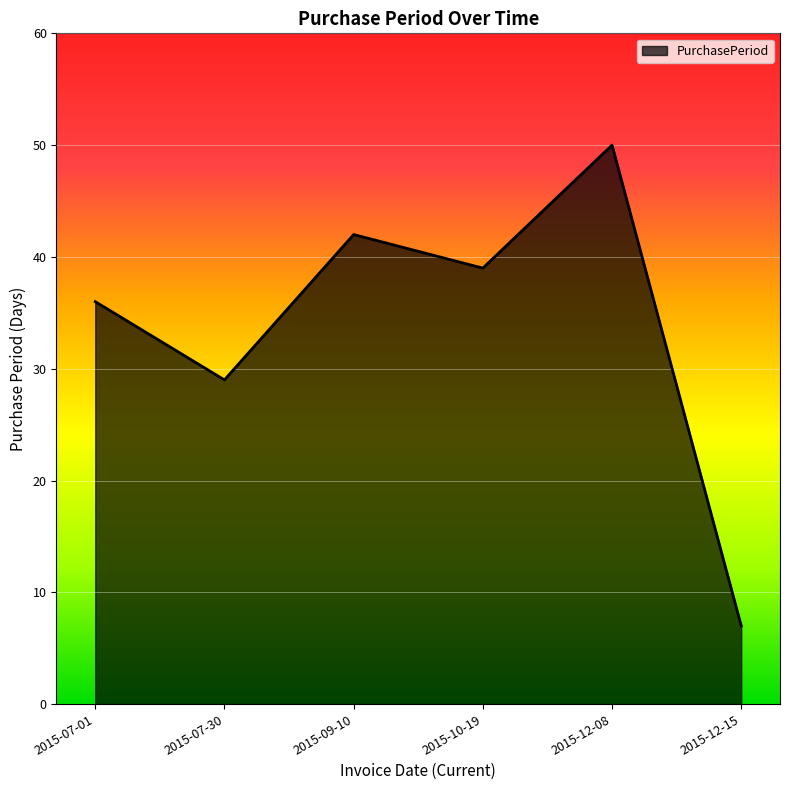

Which category has the highest value across all series?

2015-12-08